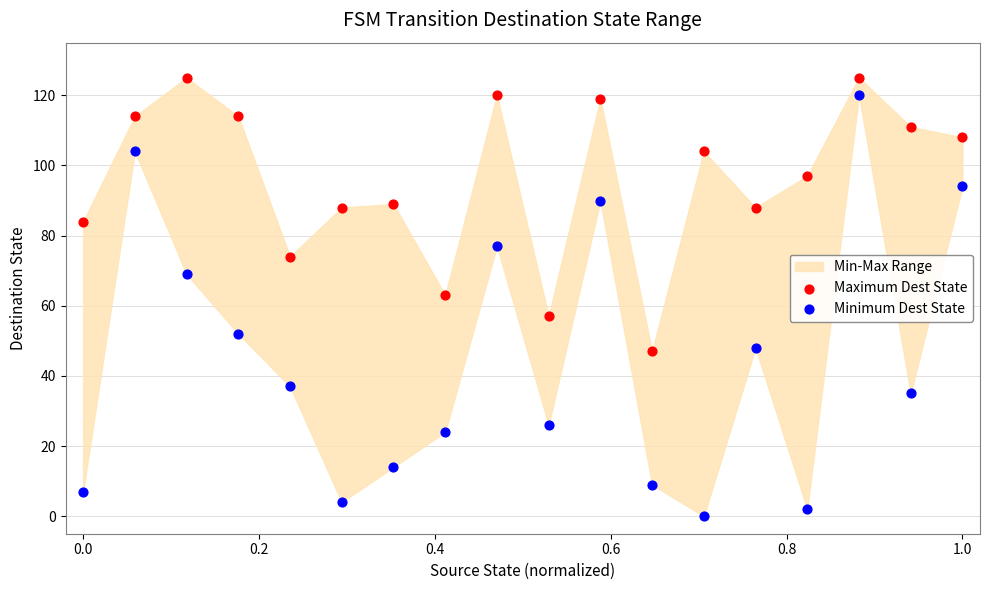

Across all data points, what is the range of Y values (max minus min)?

125